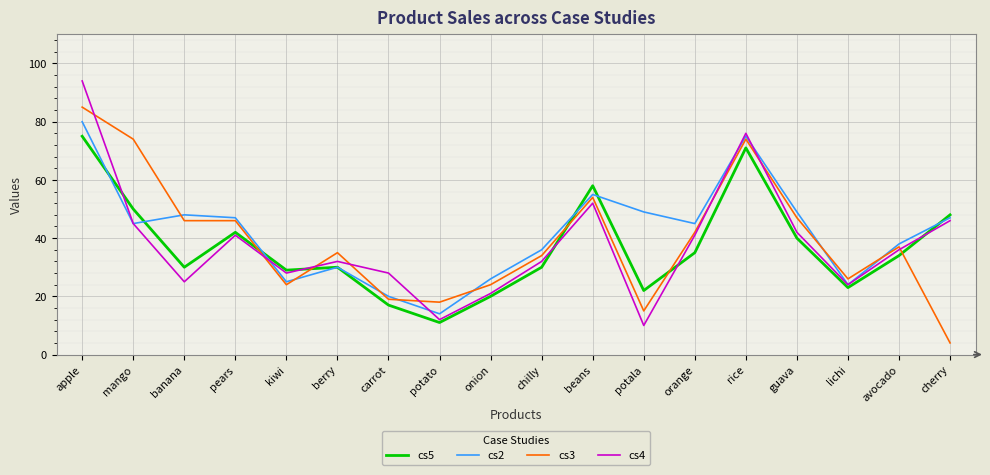

Reading left to right, list all the values displayed in this chart.

cs5: 75	50	30	42	29	30	17	11	20	30	58	22	35	71	40	23	34	48
cs2: 80	45	48	47	25	30	20	14	26	36	55	49	45	75	49	24	38	47
cs3: 85	74	46	46	24	35	19	18	24	34	54	15	42	74	47	26	37	4
cs4: 94	45	25	41	28	32	28	12	21	32	52	10	41	76	42	24	36	46